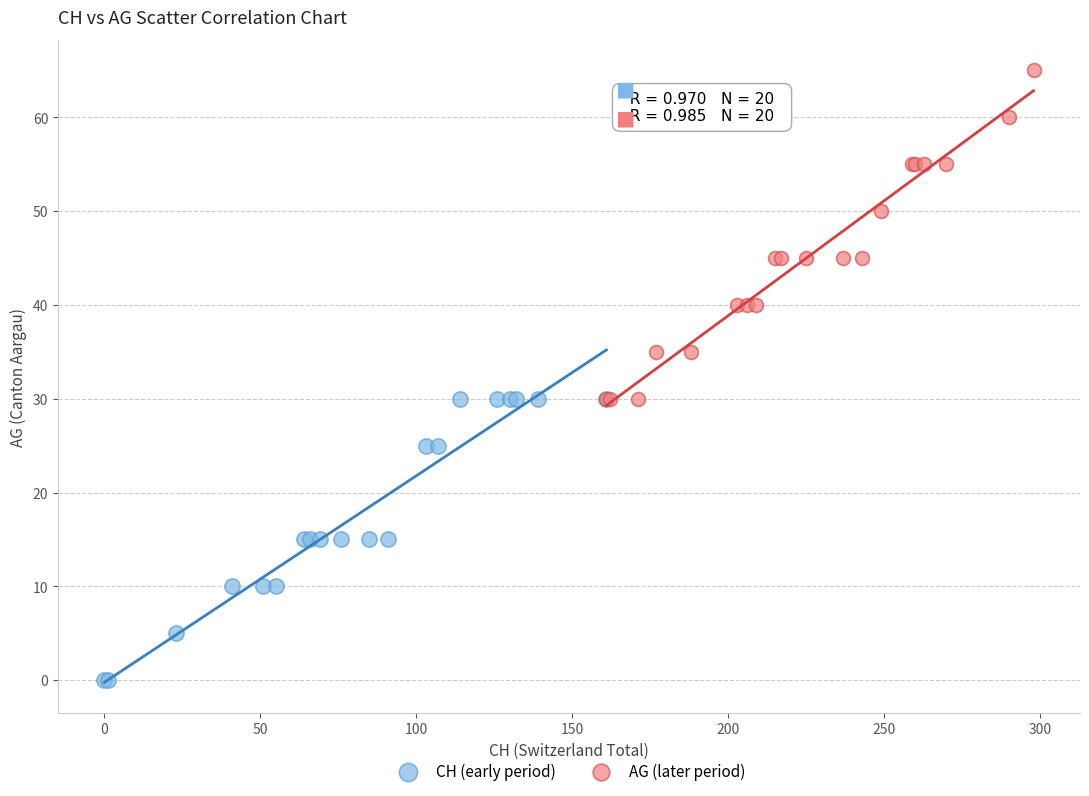

What are all the series names shown in the legend?

CH (early period), AG (later period)